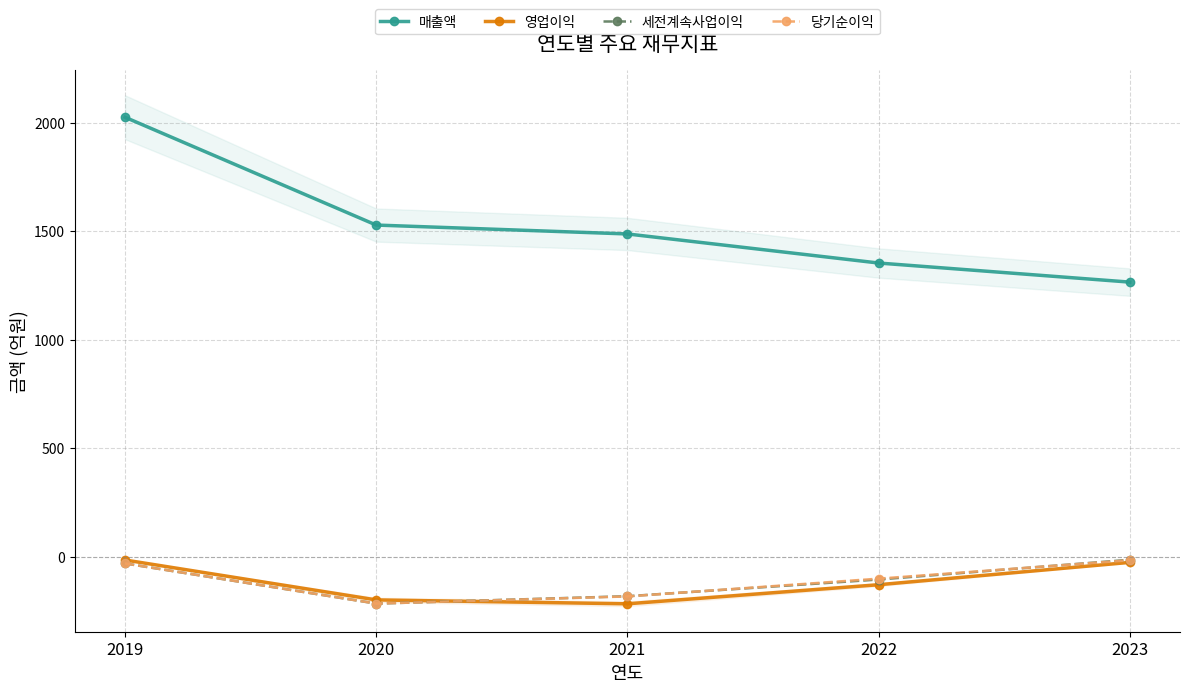

What are all the series names shown in the legend?

매출액, 영업이익, 세전계속사업이익, 당기순이익